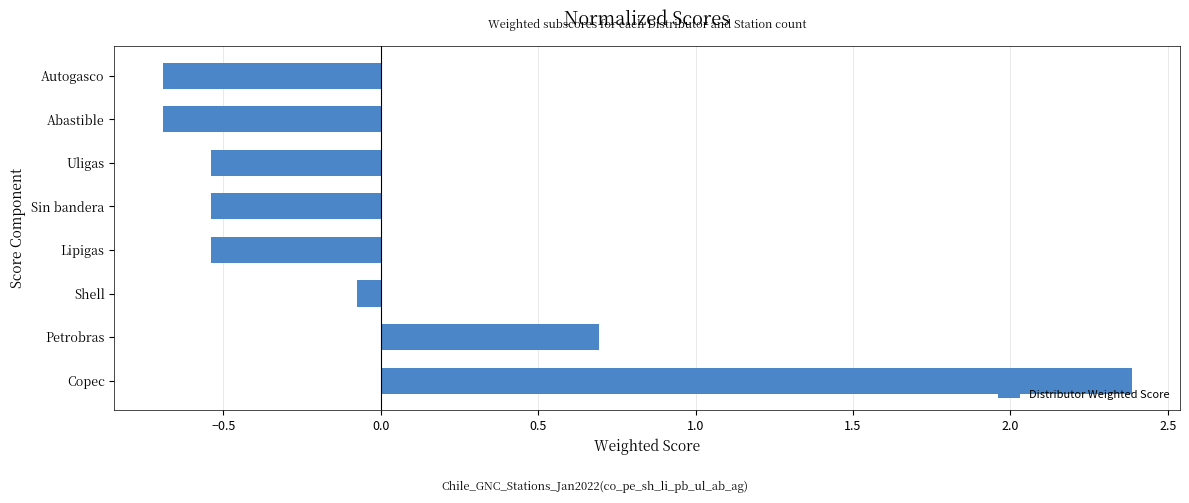

What is the sum of the values at Lipigas and Abastible?

-1.2